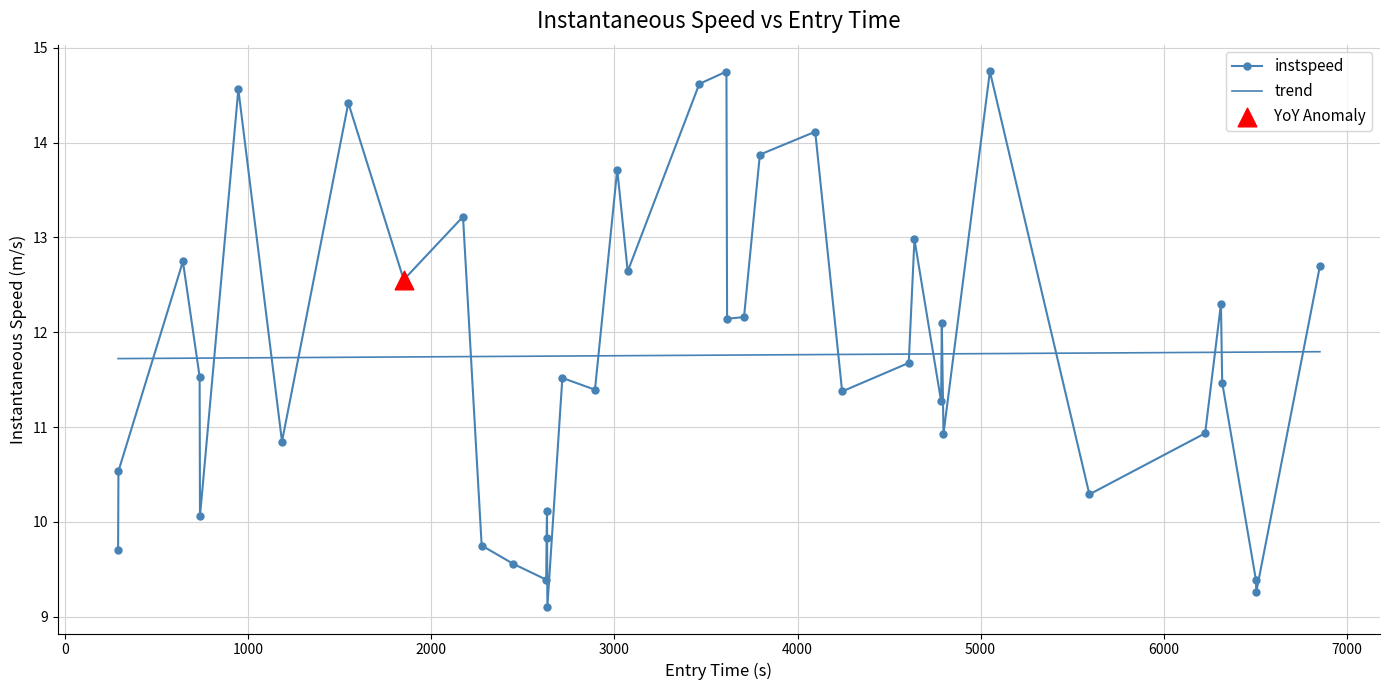

What is the value of the instspeed point at the 24th from the left?

12.2